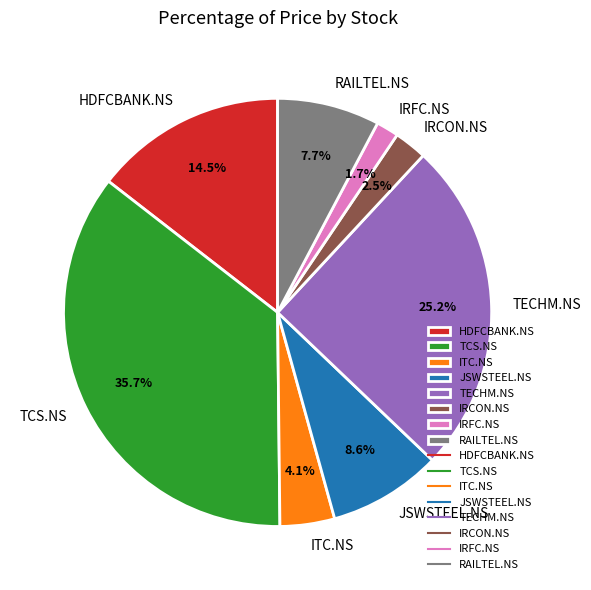

Count the number of slices in the pie.

8